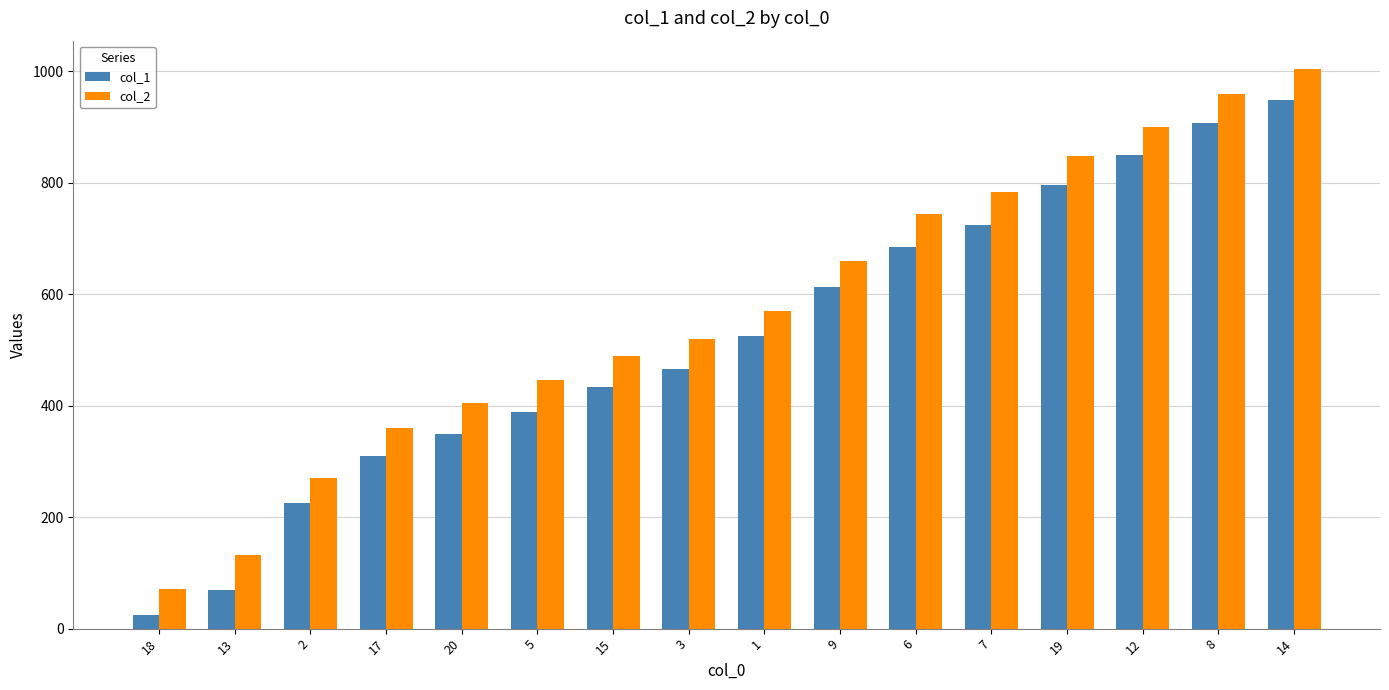

Are the bars horizontal?

No